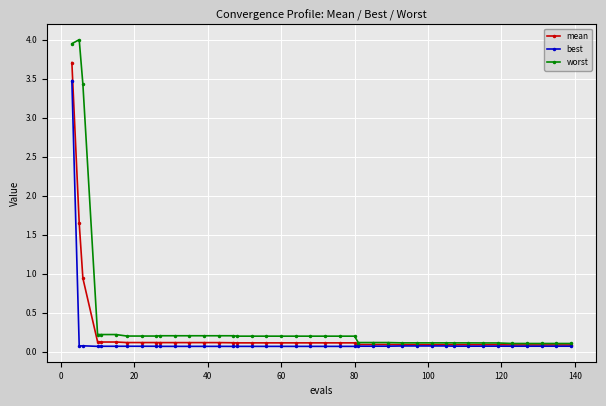

What is the value of the mean point at the 6th from the left?

0.1